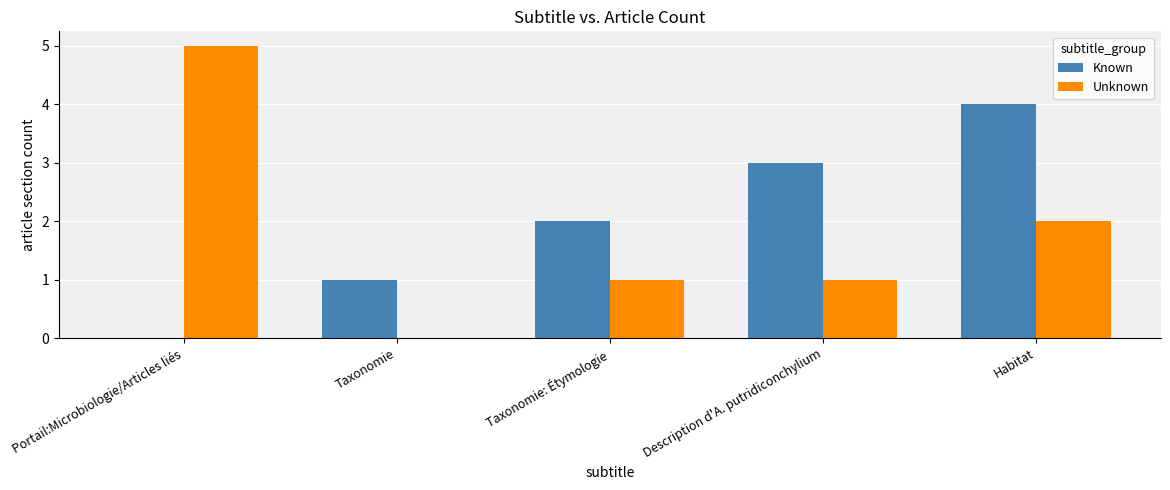

How many groups of bars are there?

5